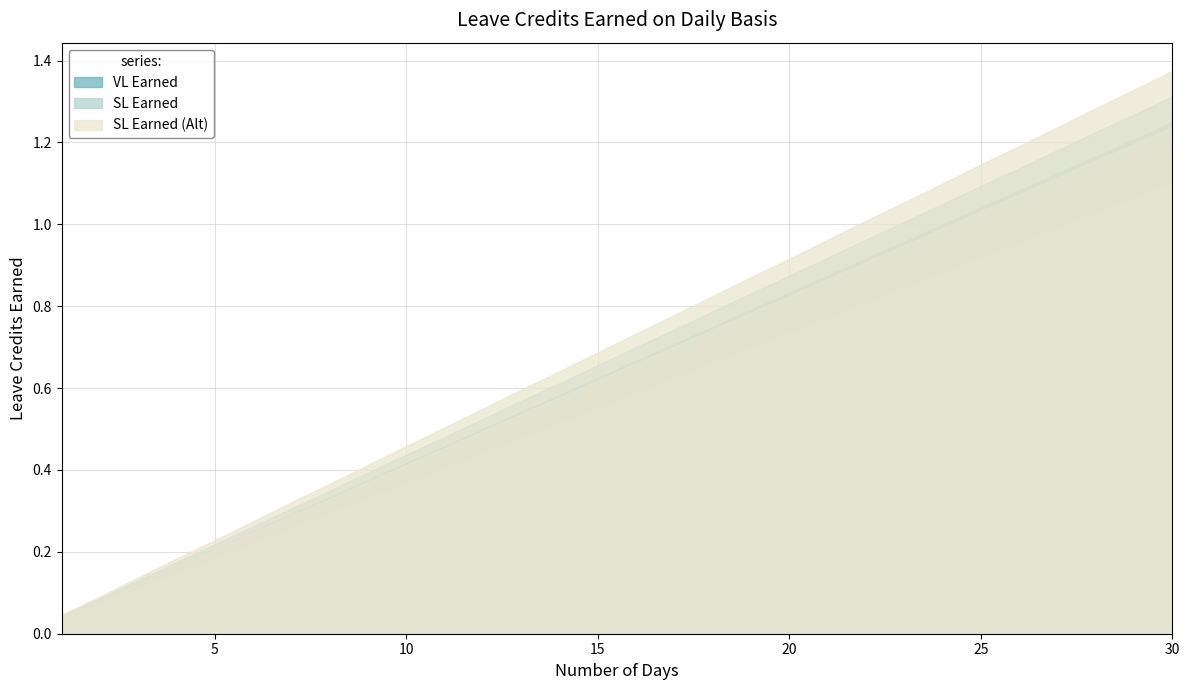

Is the value of VL Earned at 27 greater than the value of SL Earned at 8?

Yes